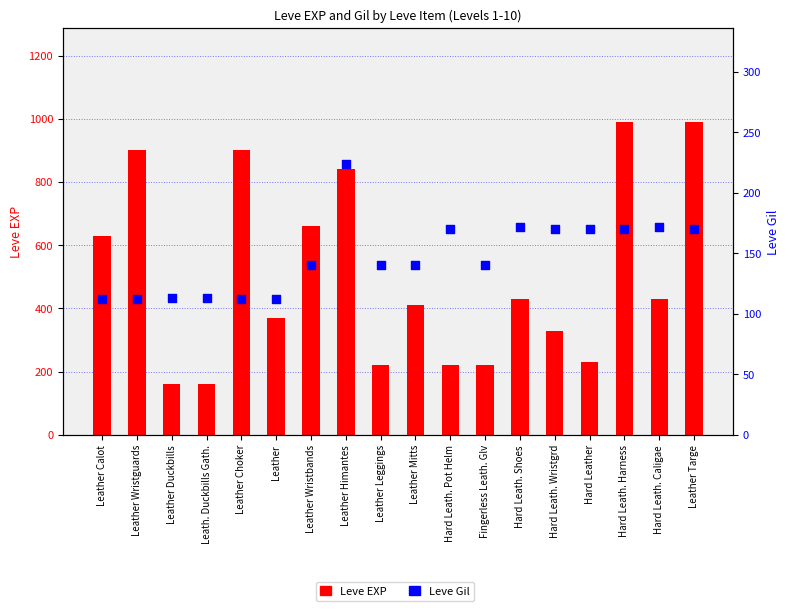

At how many categories does at least one series exceed 302?

12